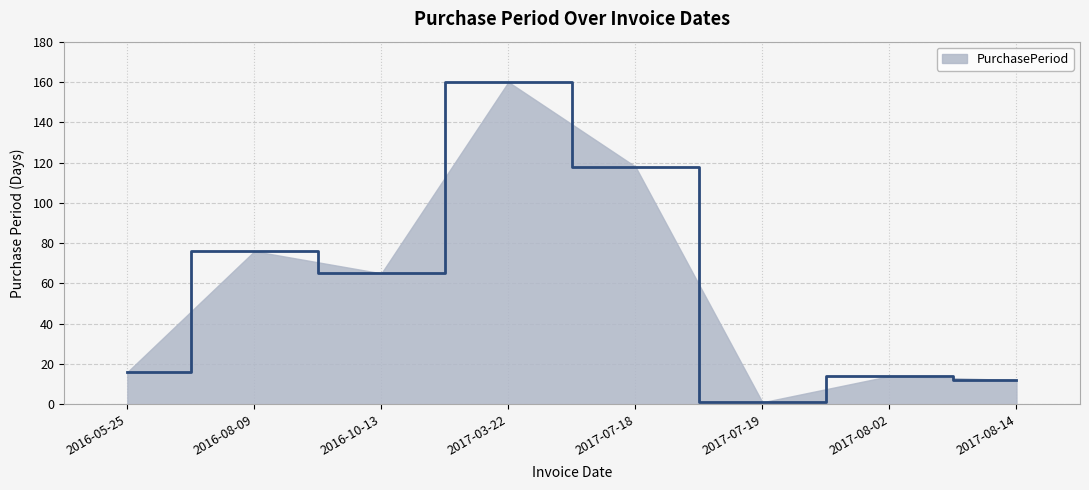

Reading left to right, list all the values displayed in this chart.

16	76	65	160	118	1	14	12